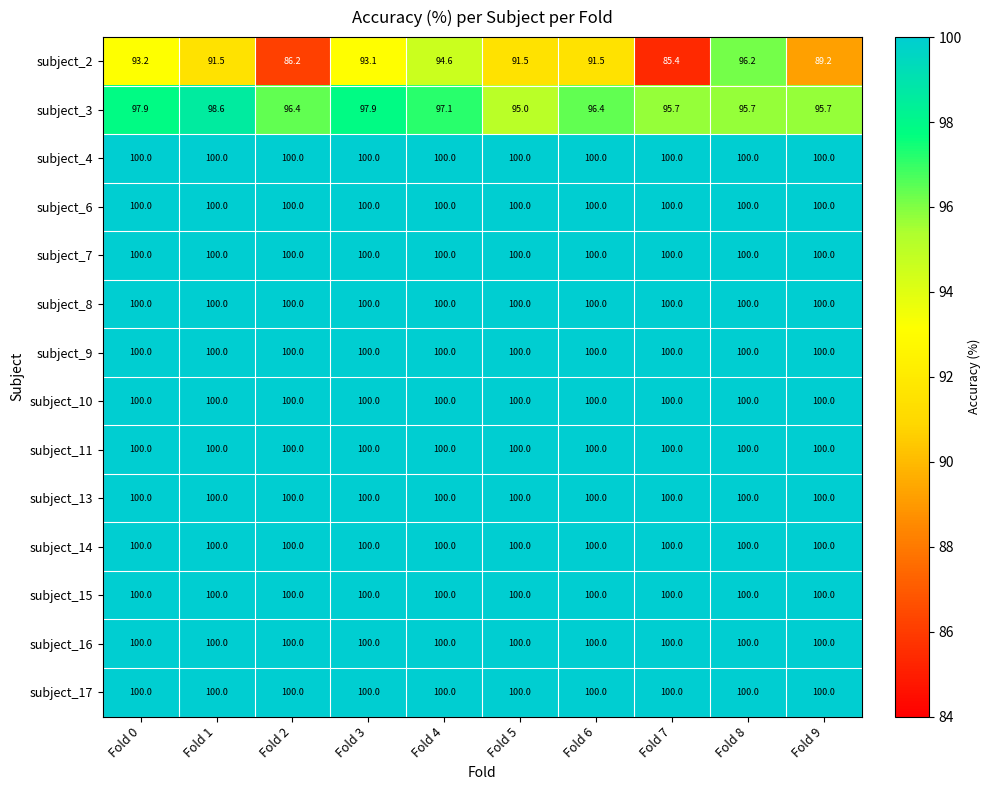

What is the sum of all subject_17 values?

1000.0